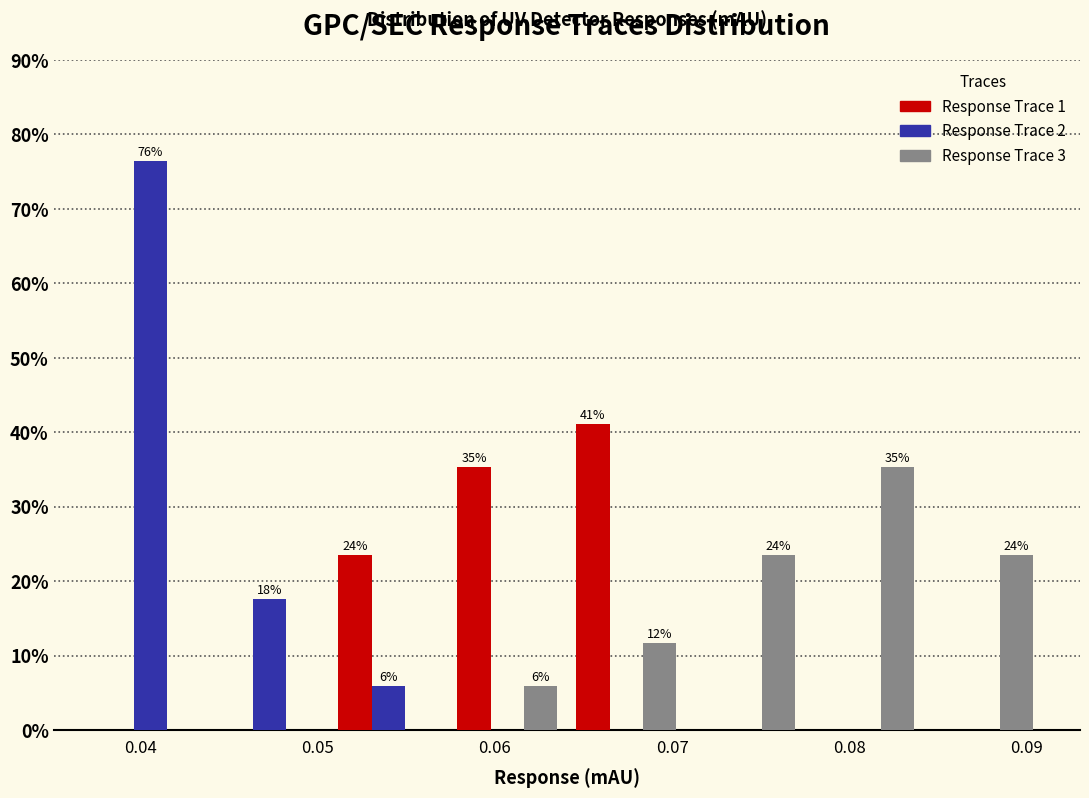

In the Response Trace 2 series, which range on the x-axis has the tallest bar?

0.037 to 0.044